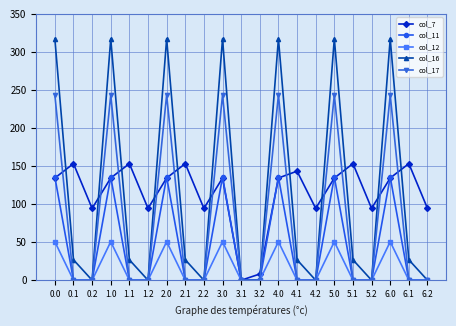

What is the difference between the second highest and minimum values in the col_7 series?

153.2